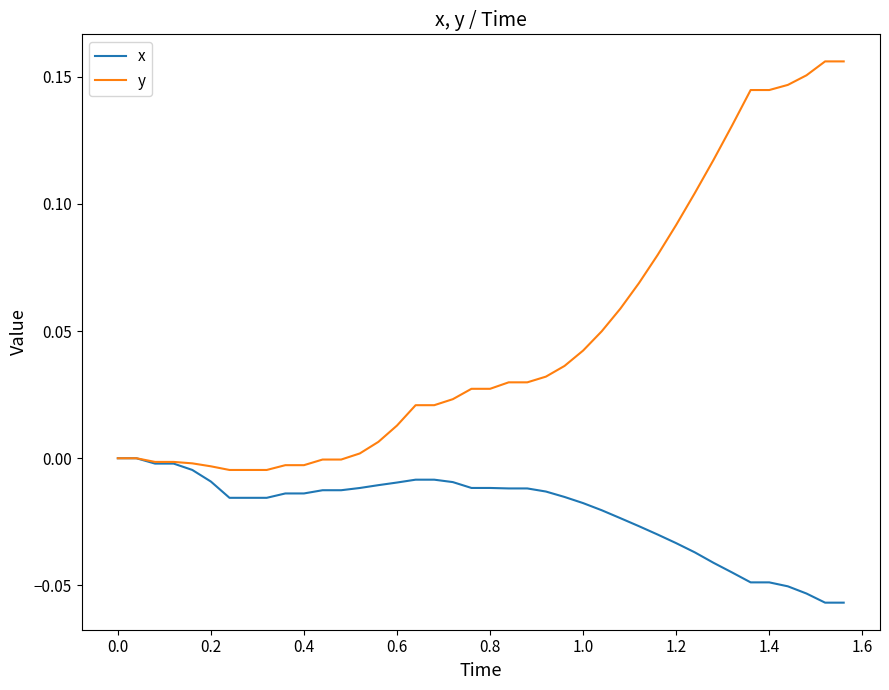

Which series has the largest range (max minus min)?

y